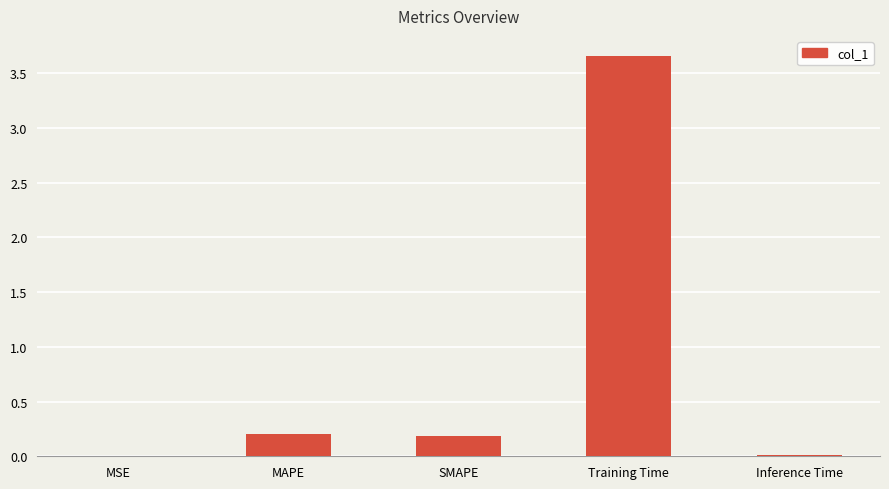

Which category has the highest value across all series?

Training Time